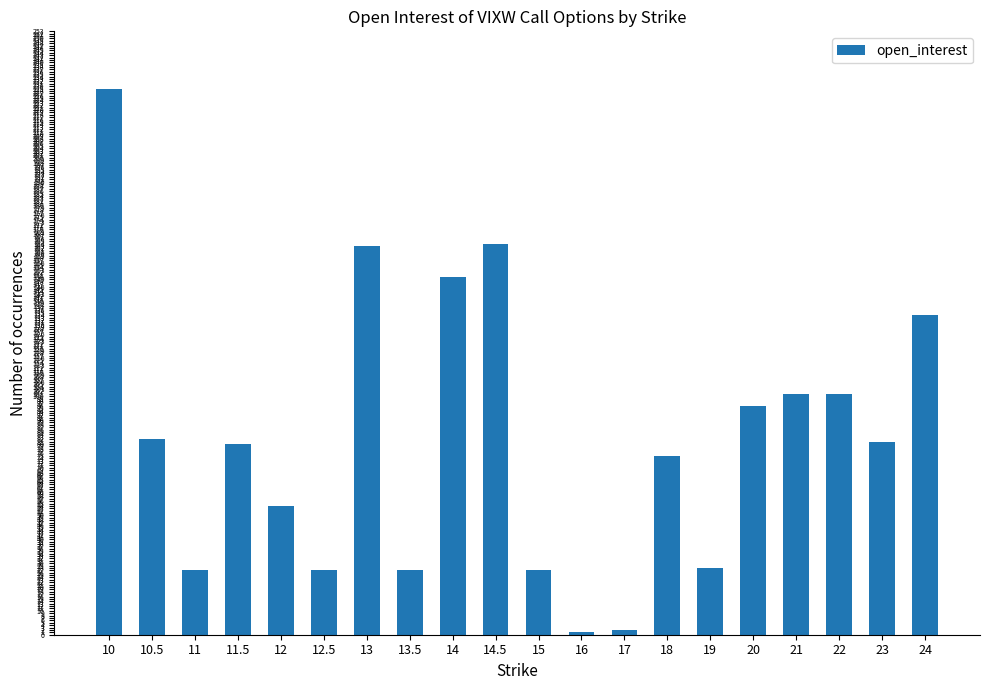

What is the greatest value displayed?

229